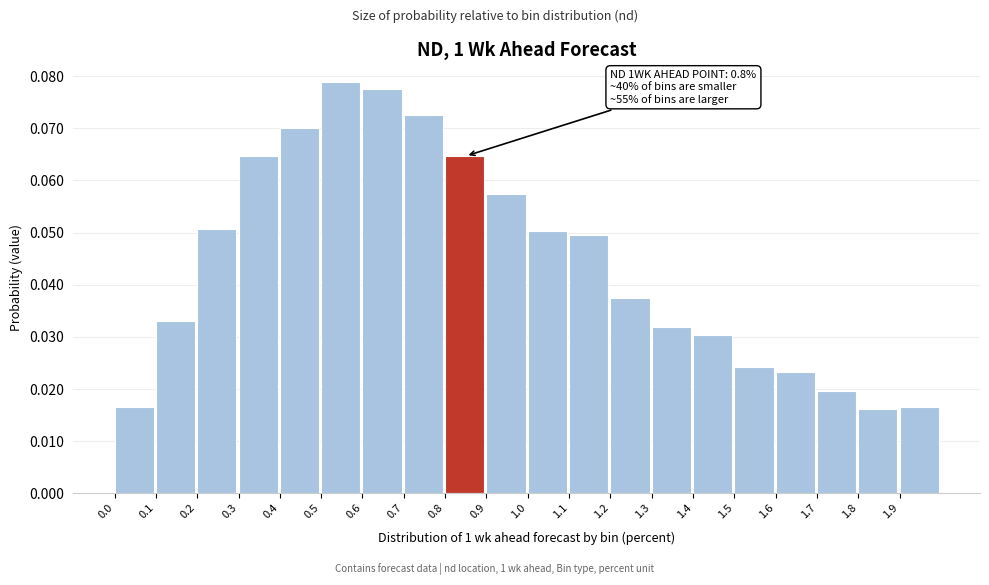

Count the values in the range 0 to 1.

20